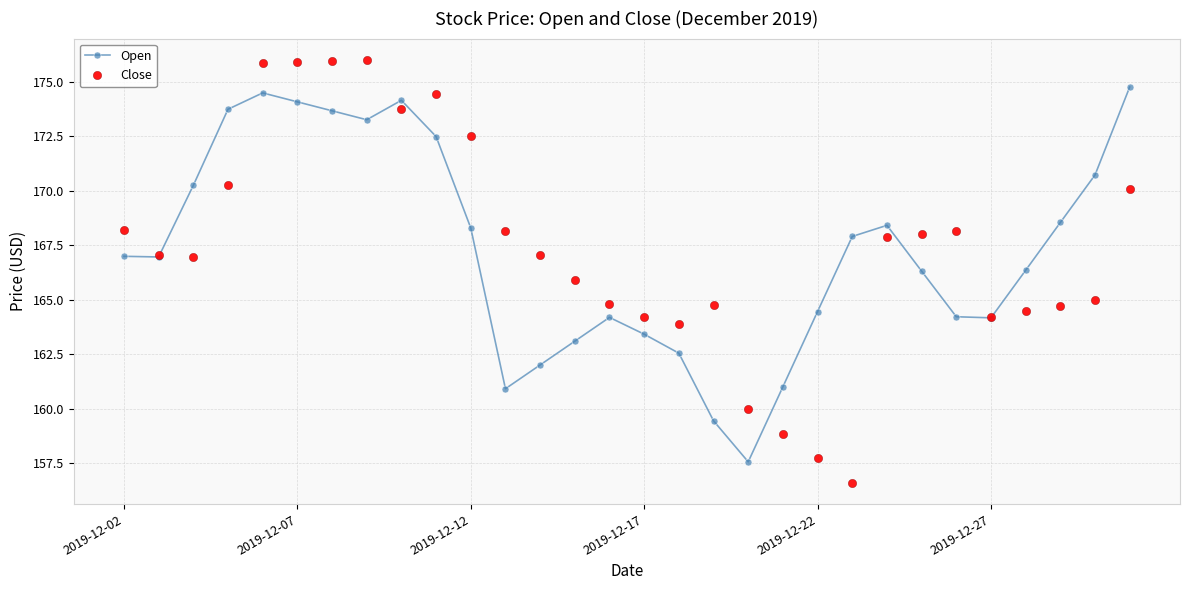

True or false: Close has more than 2 interior local peaks.

True